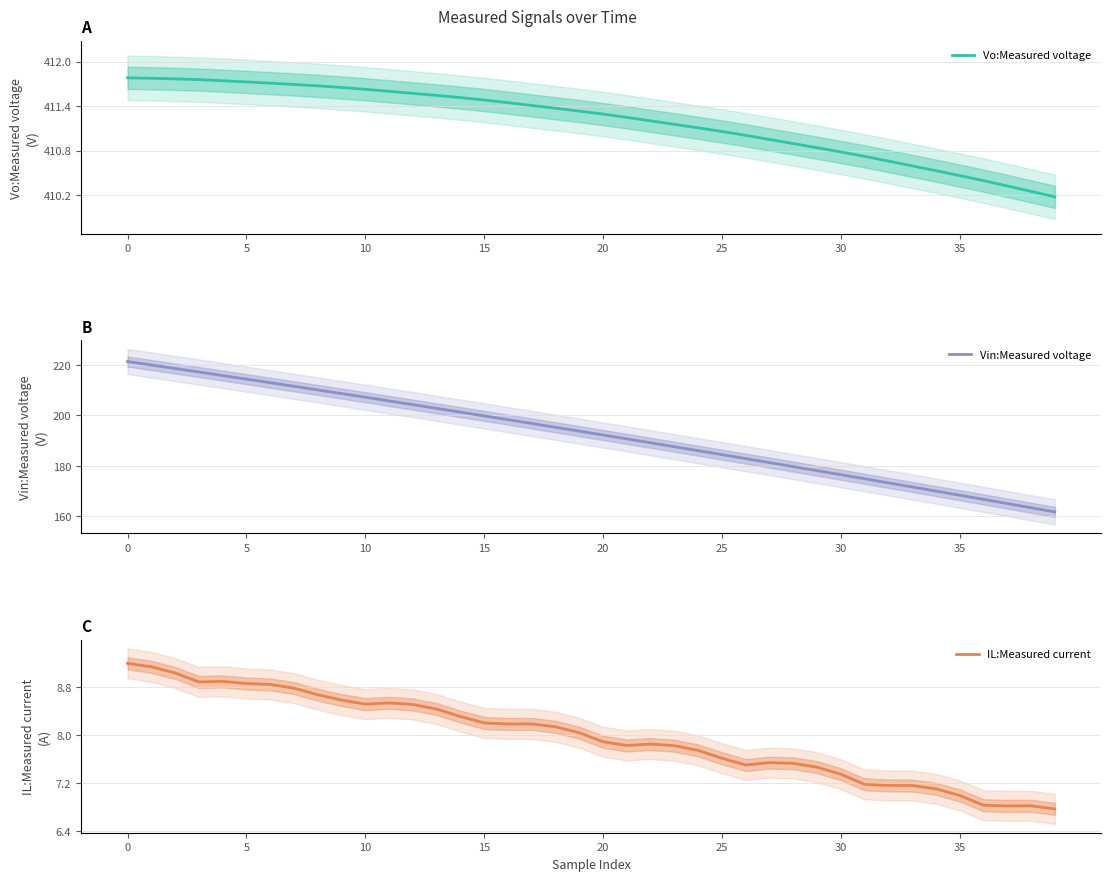

Which has a higher value, 37 or 26?

26